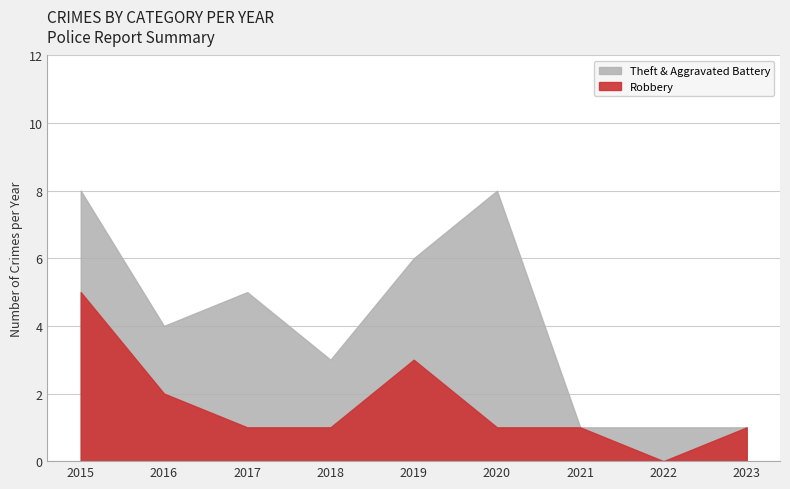

True or false: Aggravated Battery has more than 0 points higher than both neighbors.

True